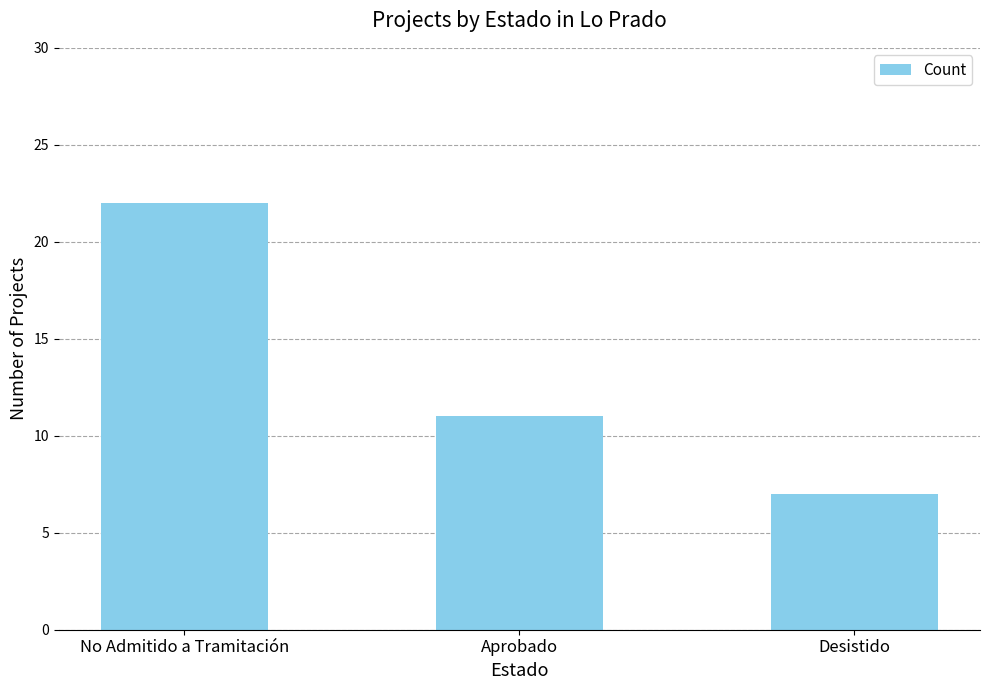

The chart shows a value of 3 at Desistido. True or false?

False